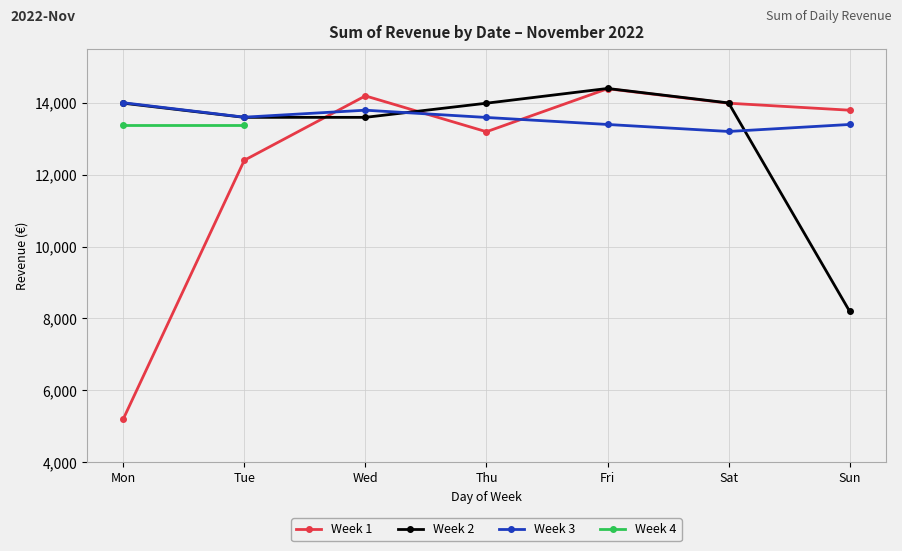

The Week 2 series shows 13998.1 at Sat. True or false?

True